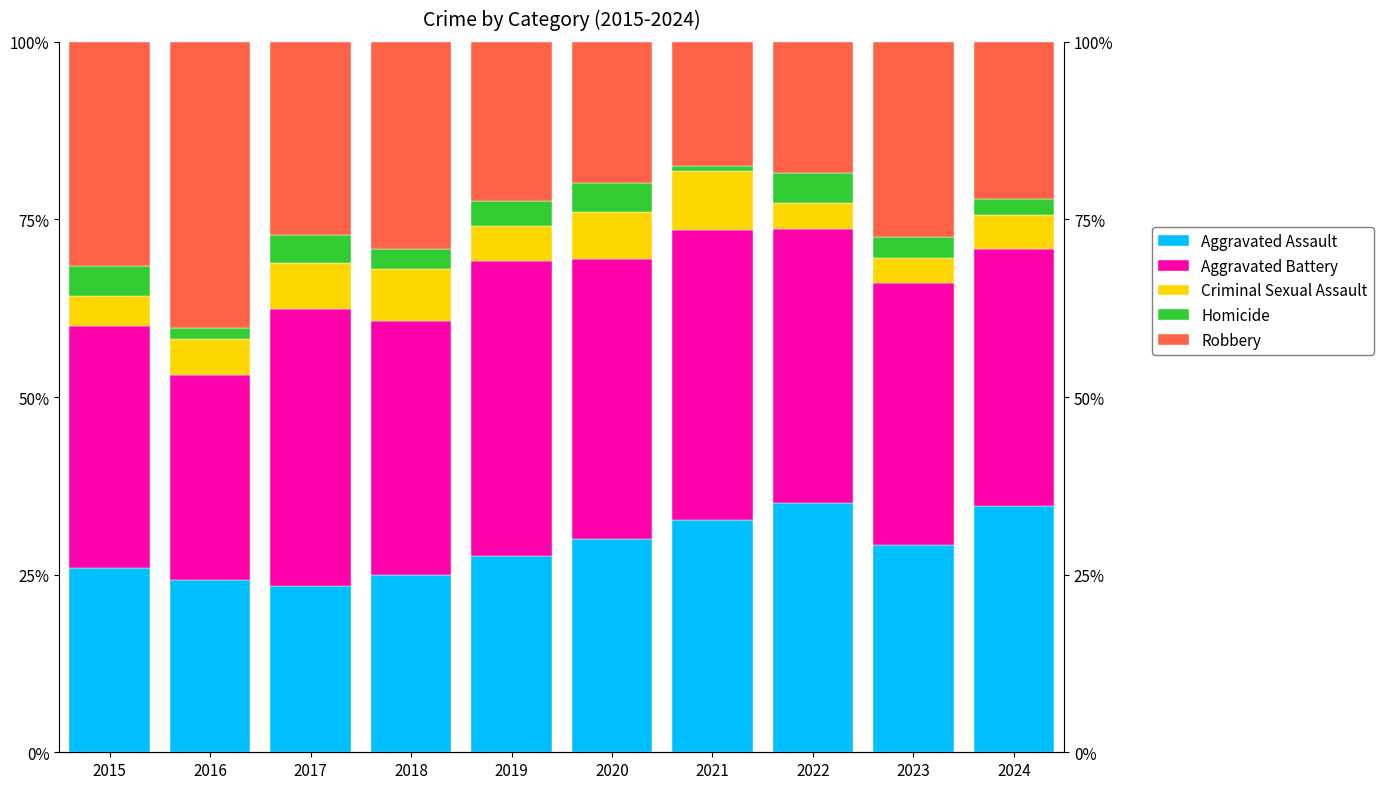

At which category is the sum across all series the highest?

2022